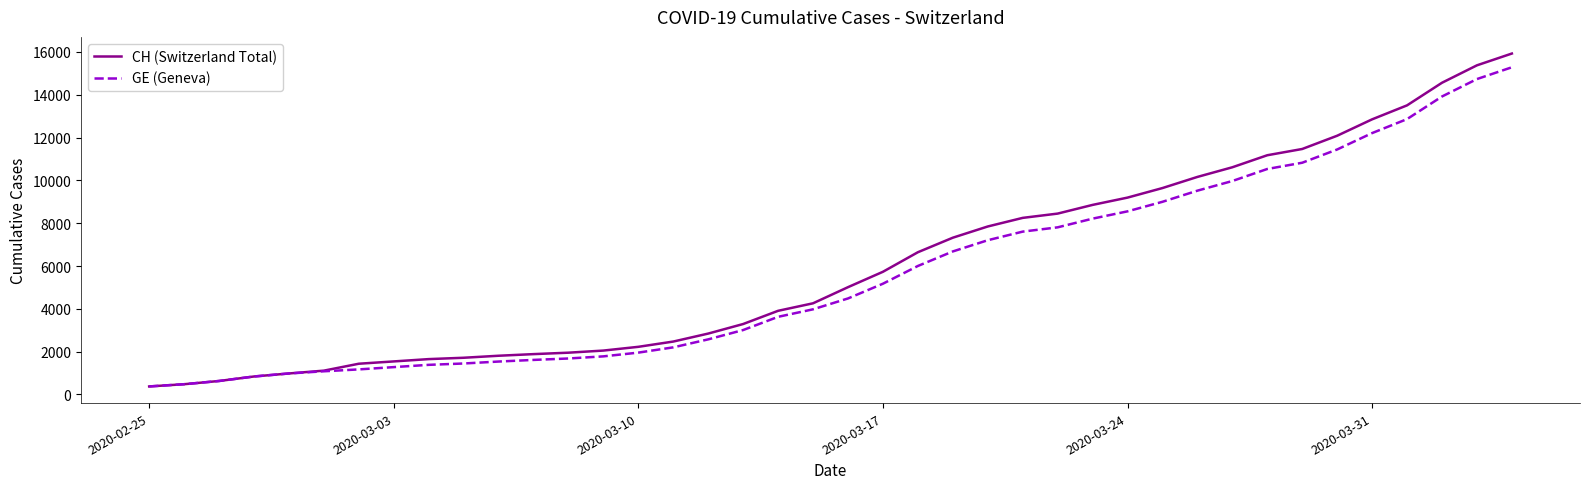

Which series has the widest spread of values?

CH (Switzerland Total)